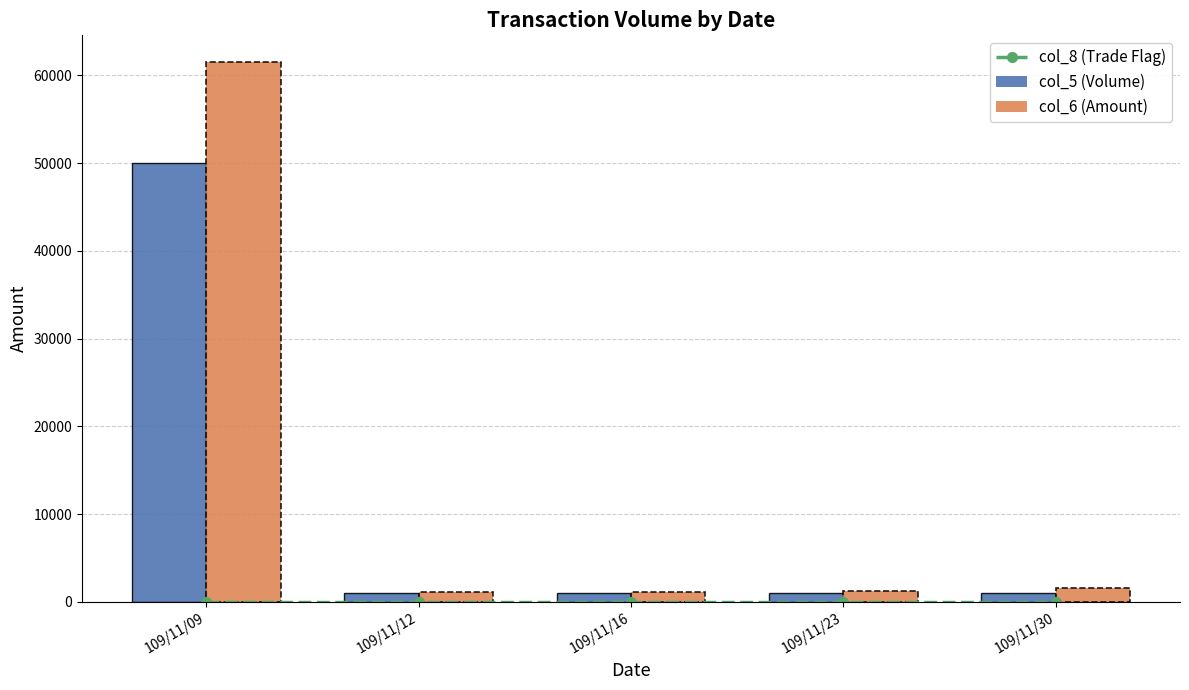

What are all the series names shown in the legend?

col_8 (Trade Flag), col_5 (Volume), col_6 (Amount)